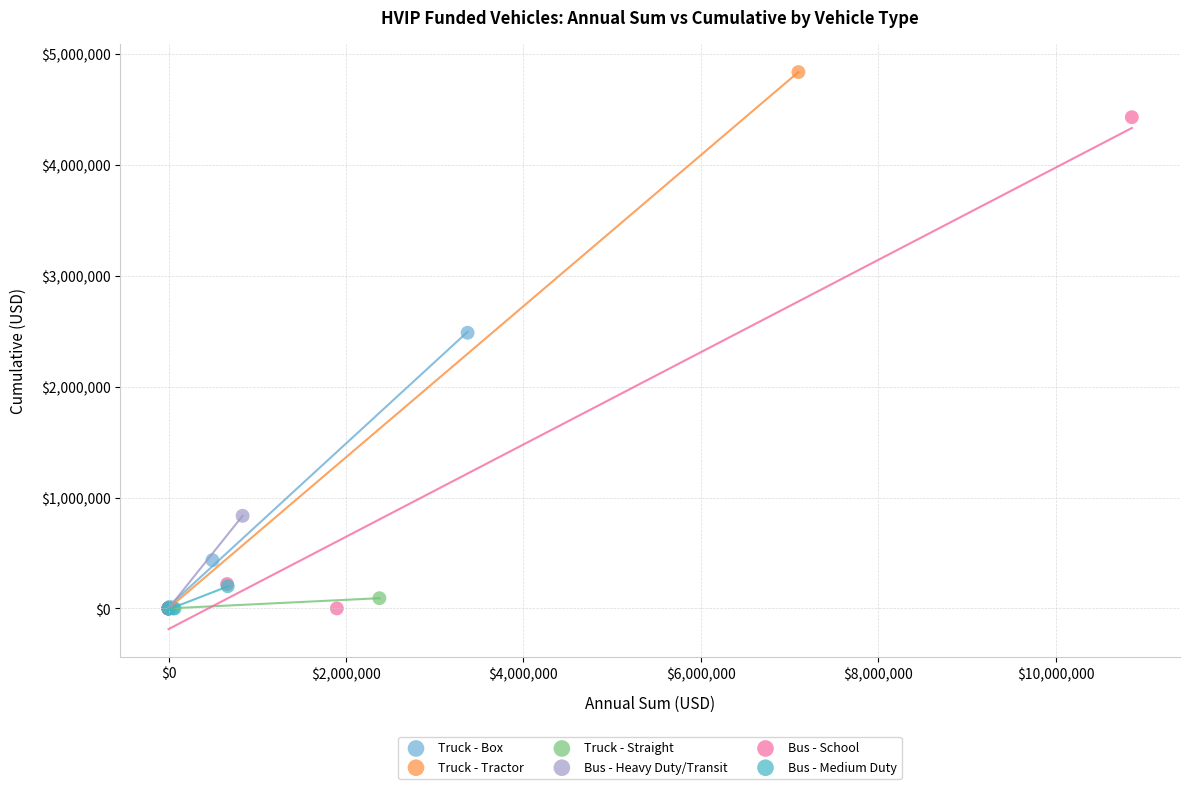

Which series has the largest Y range (max minus min)?

Truck - Tractor